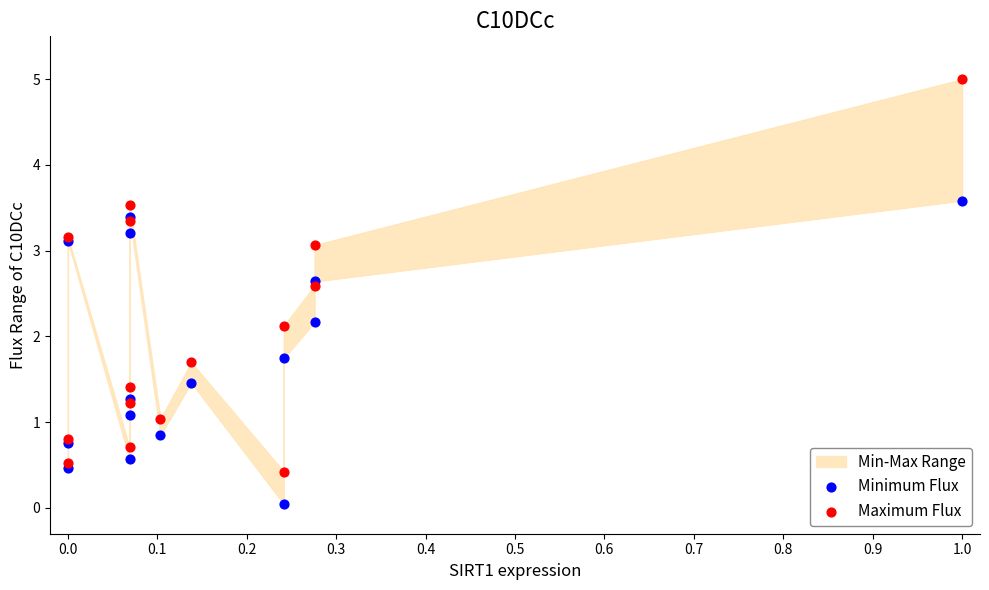

Which series has the widest spread of Y values?

Maximum Flux